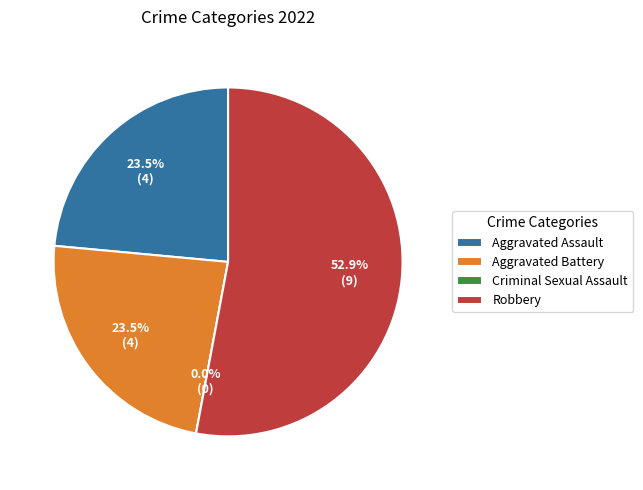

How many slices are in this pie chart?

4